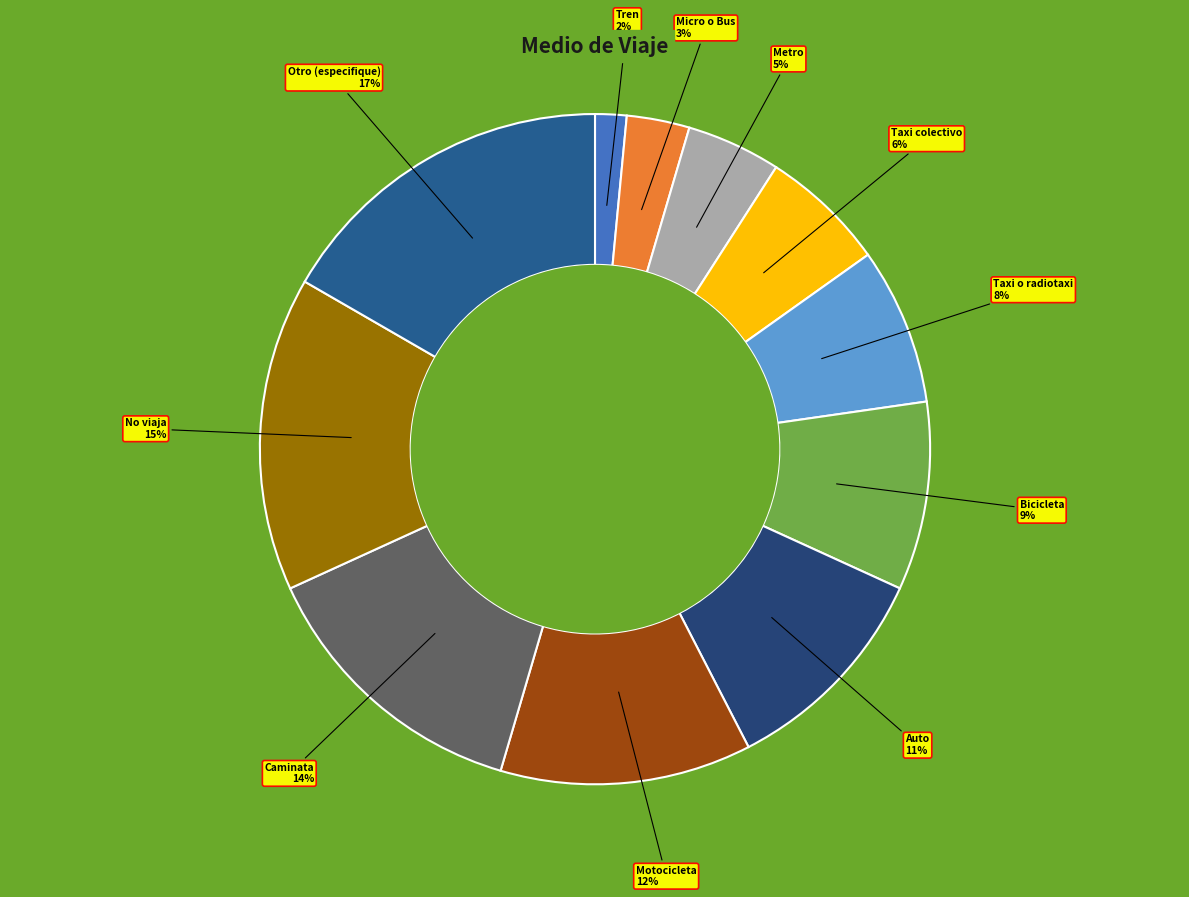

To the nearest percent, what is the combined percentage of Taxi o radiotaxi and Micro o Bus?

11%